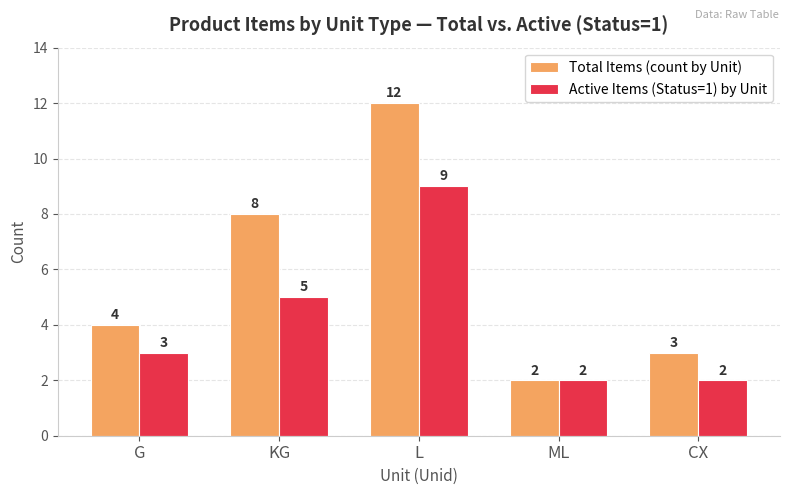

The Total Items (count by Unit) series shows 1 at CX. True or false?

False